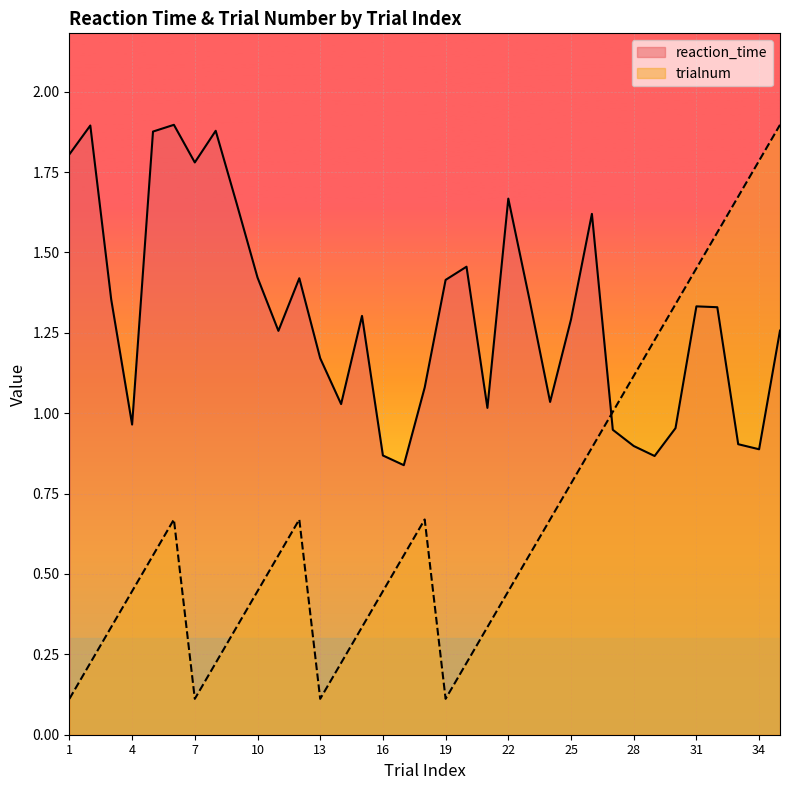

At which category is the sum across all series the highest?

35